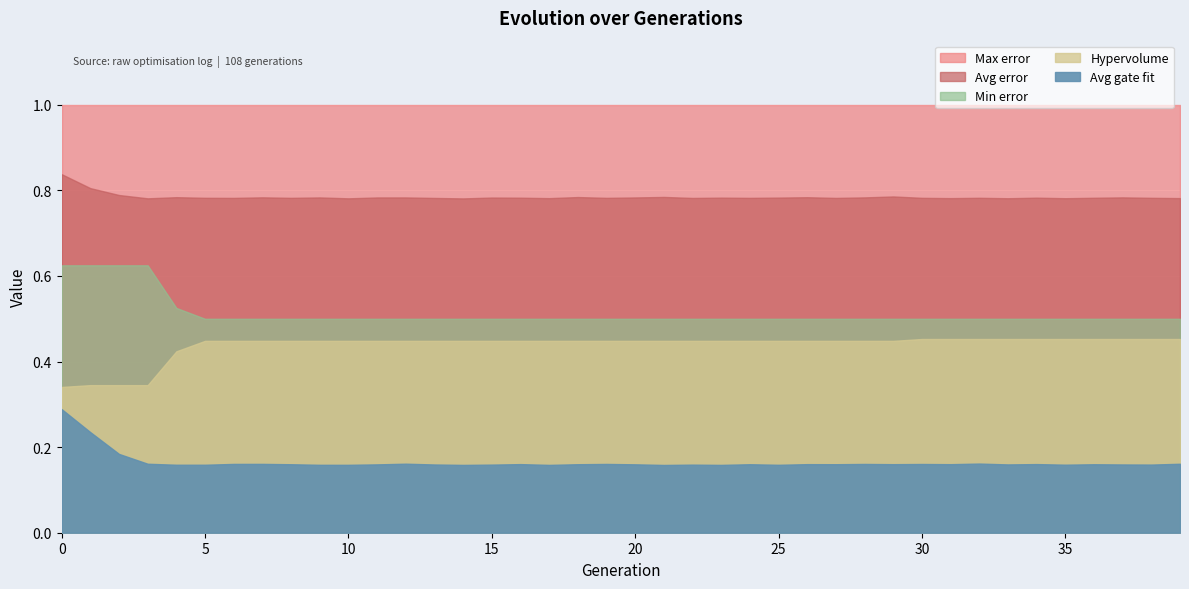

Which series changed the most between 21 and 30?

Hypervolume